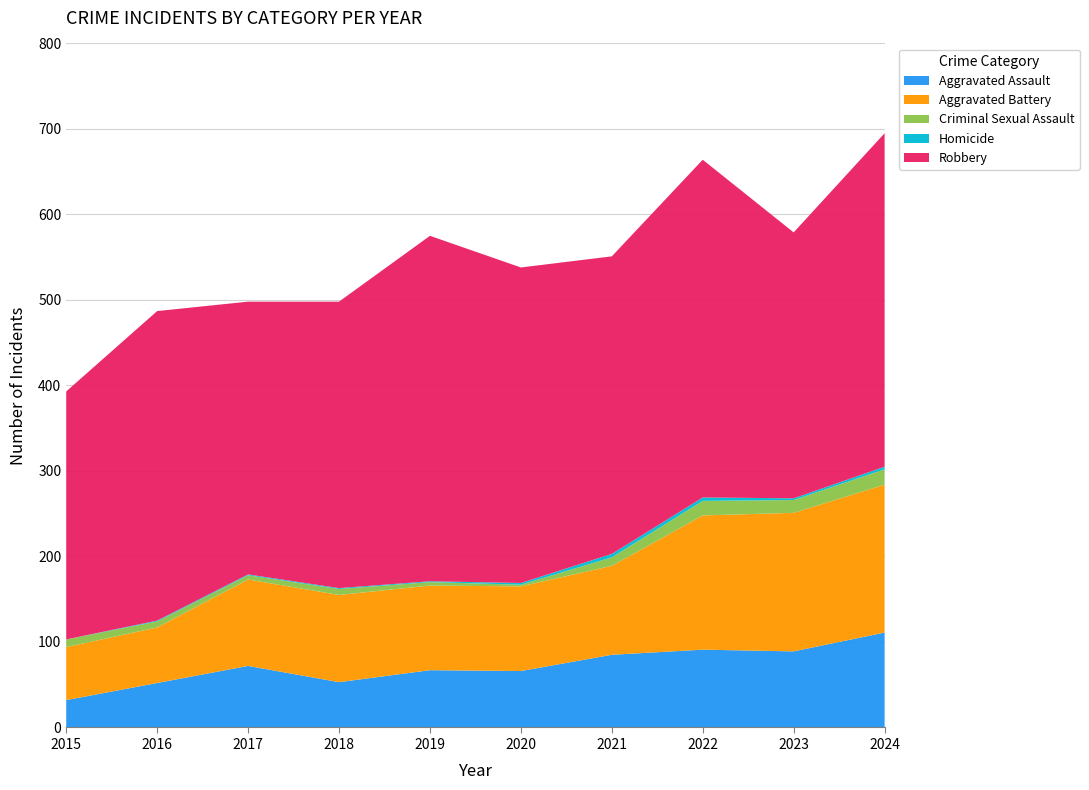

Reading right to left, transcribe all the data shown in this chart.

Aggravated Assault: 111	89	91	85	66	67	53	72	52	32
Aggravated Battery: 173	162	157	104	99	99	102	101	65	62
Criminal Sexual Assault: 18	15	17	10	2	4	7	5	7	9
Homicide: 3	2	4	4	2	1	1	1	1	0
Robbery: 390	311	395	348	369	404	335	319	362	290